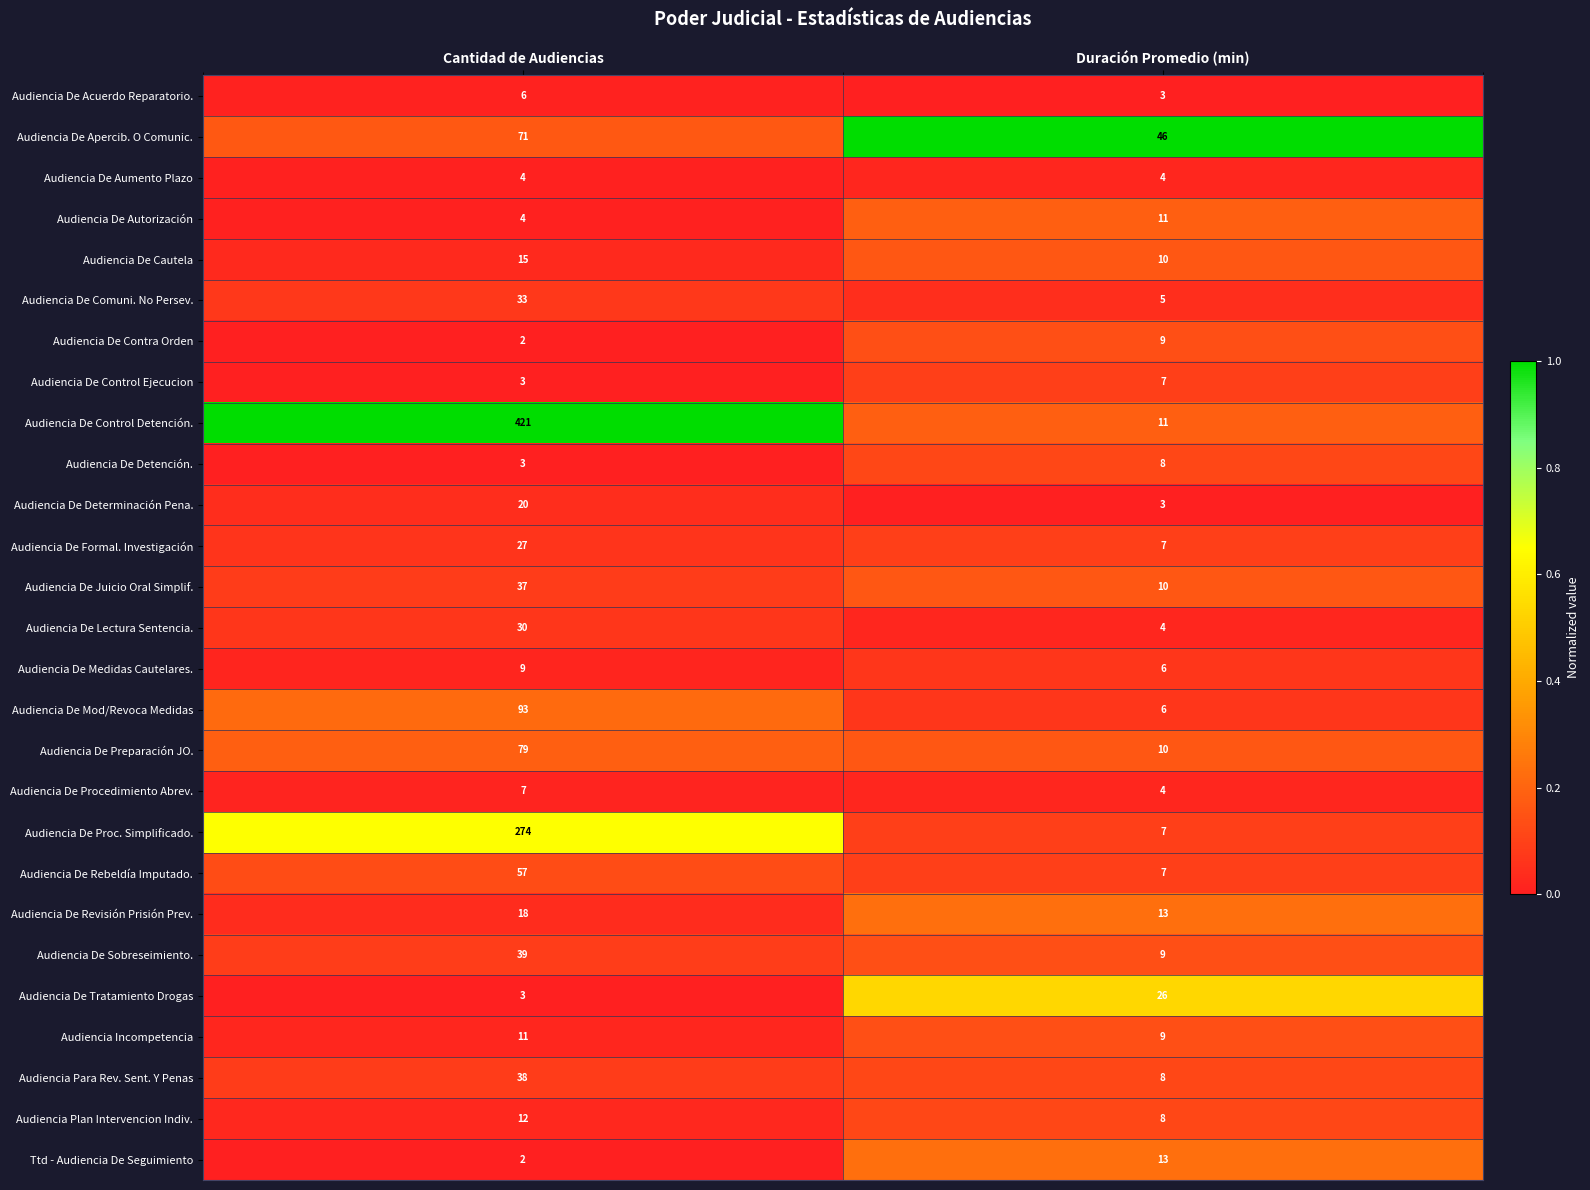

The Audiencia De Juicio Oral Simplif. series shows 37 at Cantidad de Audiencias. True or false?

True